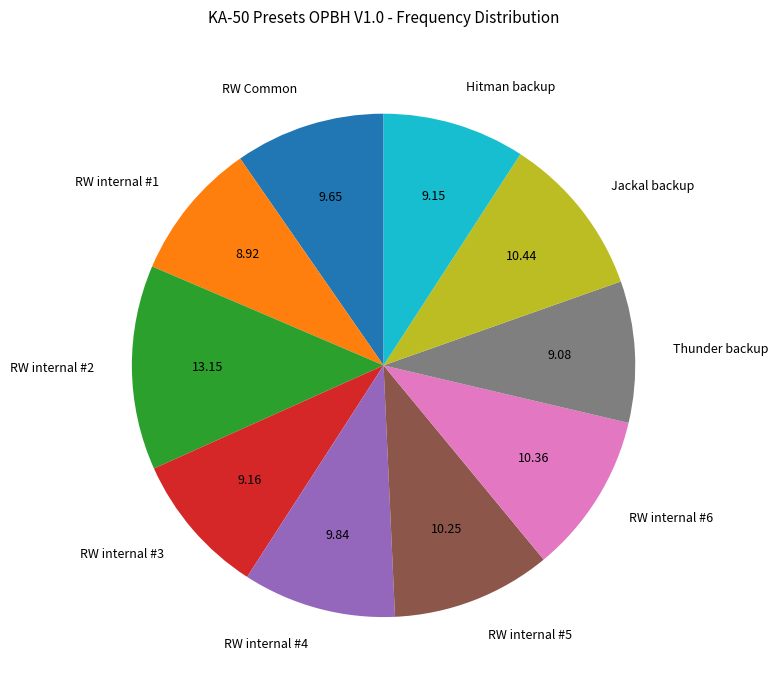

Which slice is the largest?

RW internal #2